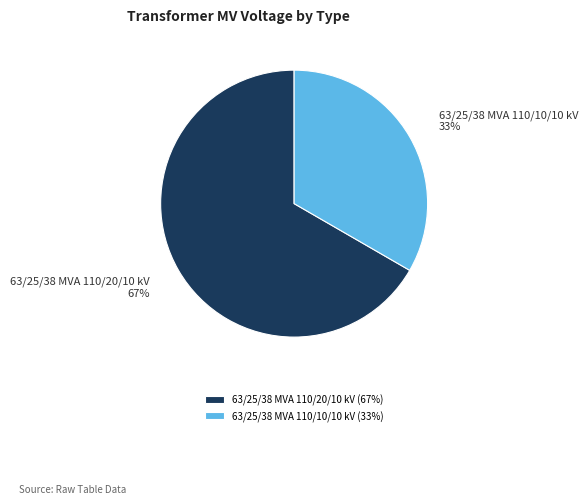

What is the smallest slice in the pie chart?

63/25/38 MVA 110/10/10 kV